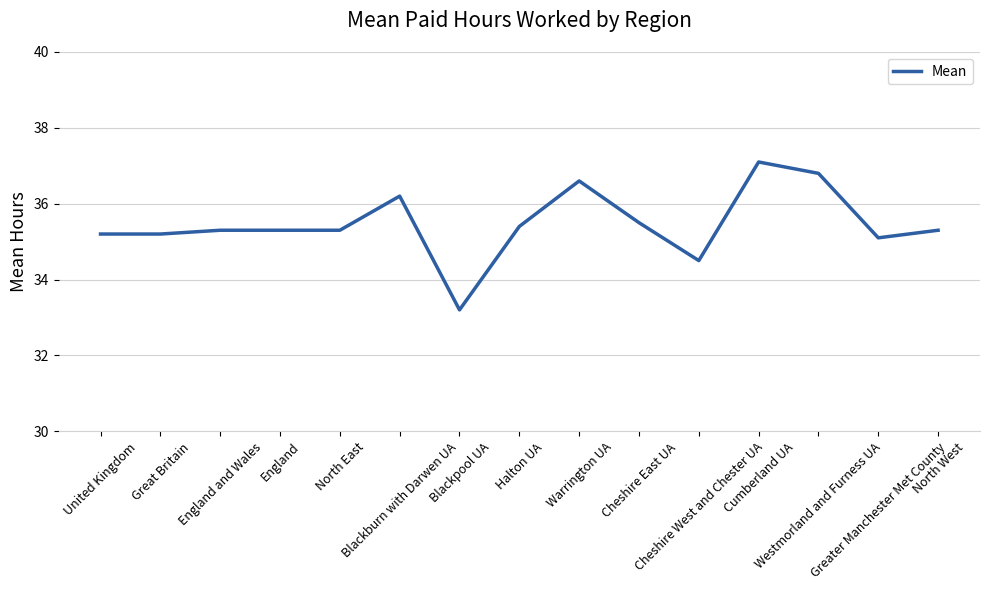

Reading right to left, transcribe all the data shown in this chart.

North West=35.3	Greater Manchester Met County=35.1	Westmorland and Furness UA=36.8	Cumberland UA=37.1	Cheshire West and Chester UA=34.5	Cheshire East UA=35.5	Warrington UA=36.6	Halton UA=35.4	Blackpool UA=33.2	Blackburn with Darwen UA=36.2	North East=35.3	England=35.3	England and Wales=35.3	Great Britain=35.2	United Kingdom=35.2